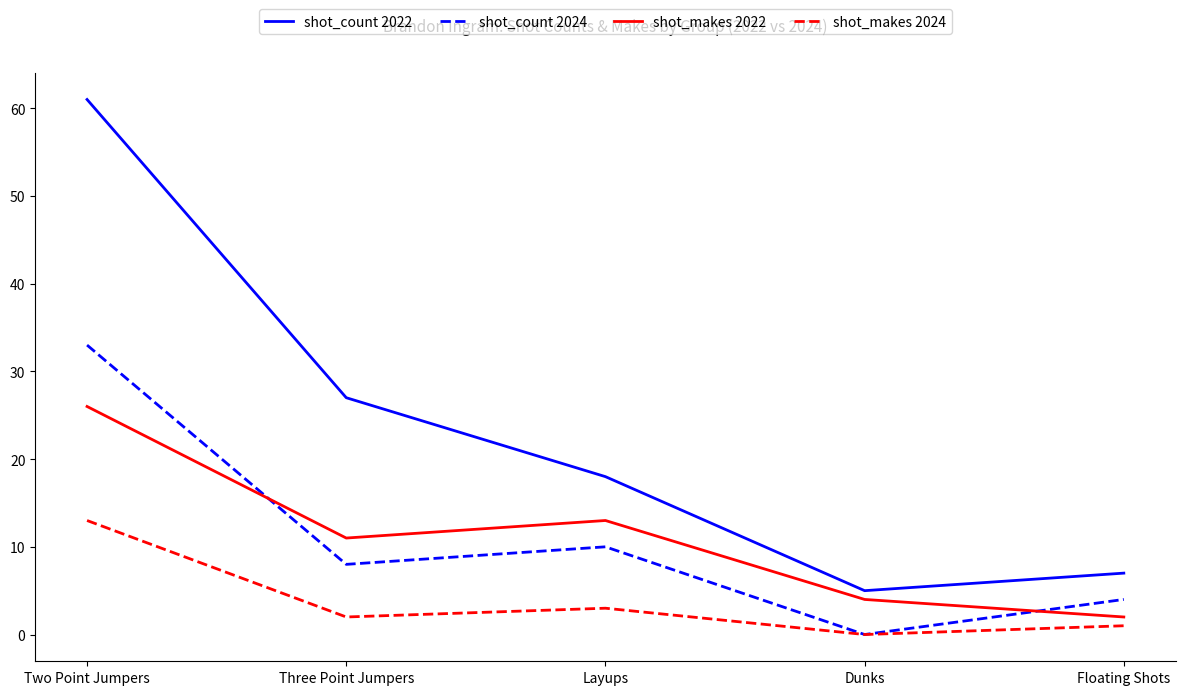

What is the lowest value of the shot_makes 2022 series?

2